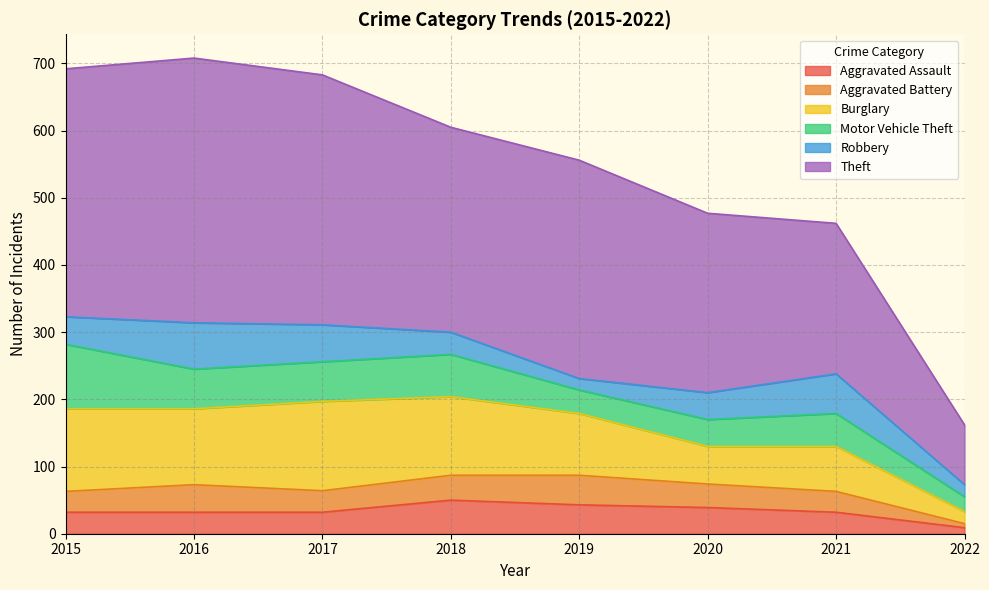

After their last crossing, which series has the higher values: Robbery or Aggravated Assault?

Robbery